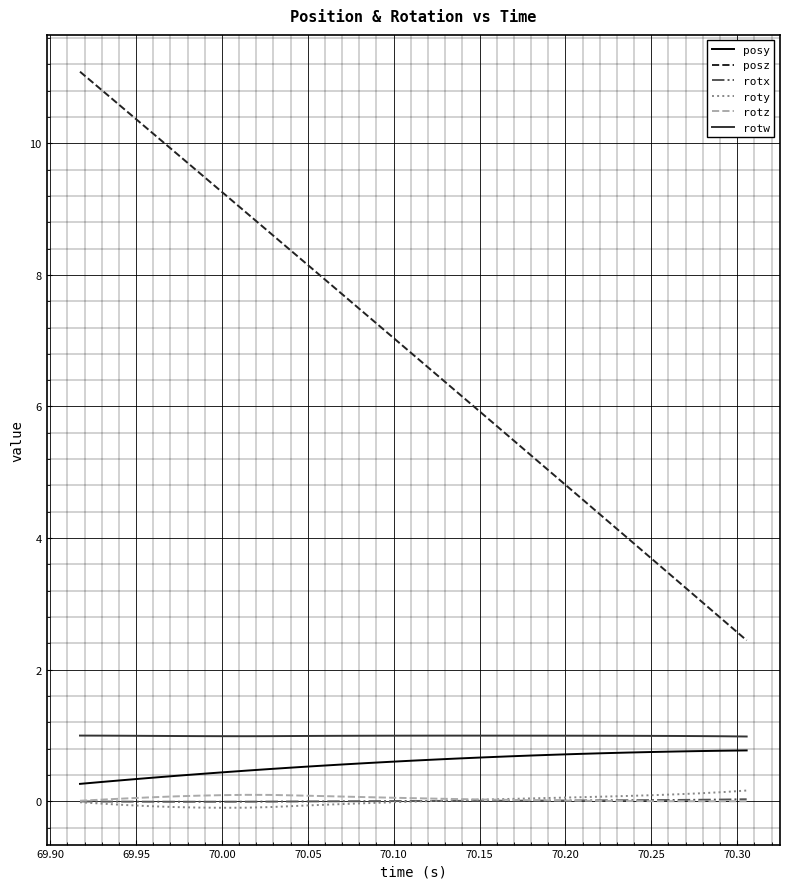

What is the lowest value of the posz series?

2.4